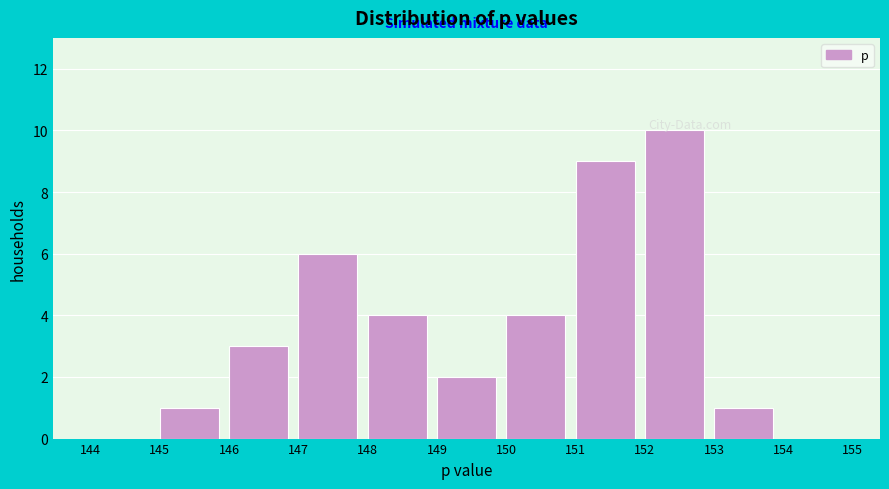

Reading left to right, transcribe this chart: for each bar, give the range it covers on the x-axis and its height. The values are not printed on the chart, so give them approximately, as read against the axis.

144 to 145: 0
145 to 146: 1
146 to 147: 3
147 to 148: 6
148 to 149: 4
149 to 150: 2
150 to 151: 4
151 to 152: 9
152 to 153: 10
153 to 154: 1
154 to 155: 0